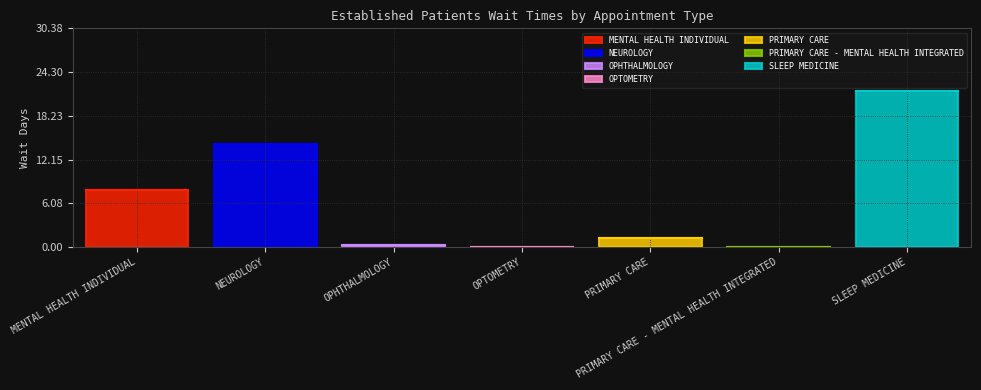

List the labels in order of value, smallest first.

OPTOMETRY, PRIMARY CARE - MENTAL HEALTH INTEGRATED, OPHTHALMOLOGY, PRIMARY CARE, MENTAL HEALTH INDIVIDUAL, NEUROLOGY, SLEEP MEDICINE